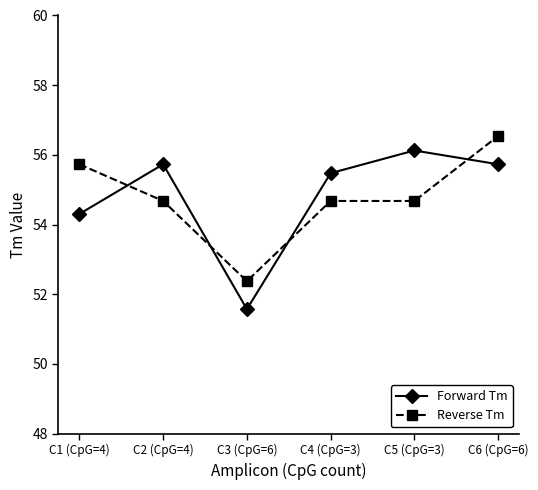

At which label does Reverse Tm first exceed 54?

C1 (CpG=4)